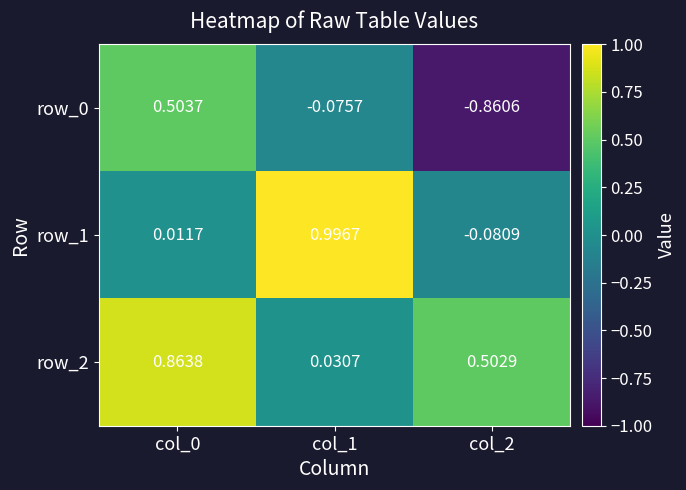

Is the value of row_2 at col_0 greater than the value of row_1 at col_2?

Yes